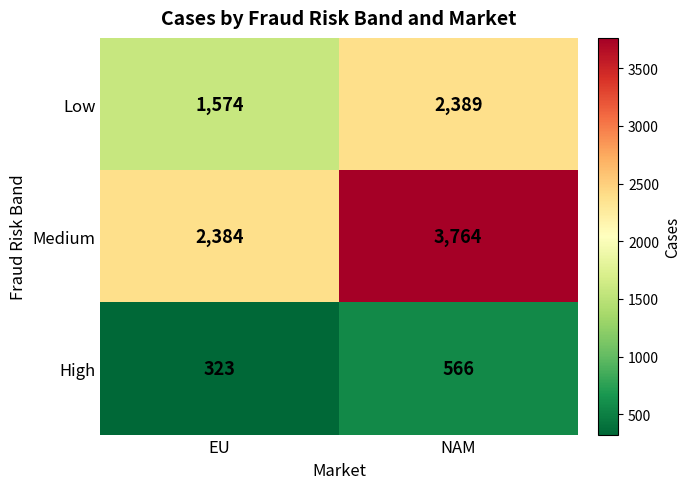

What is the minimum value shown in the chart?

323